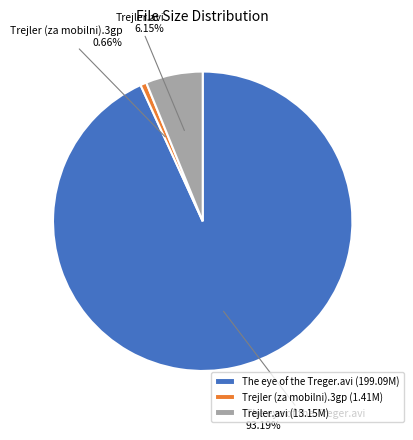

Is there a majority slice in this chart?

Yes